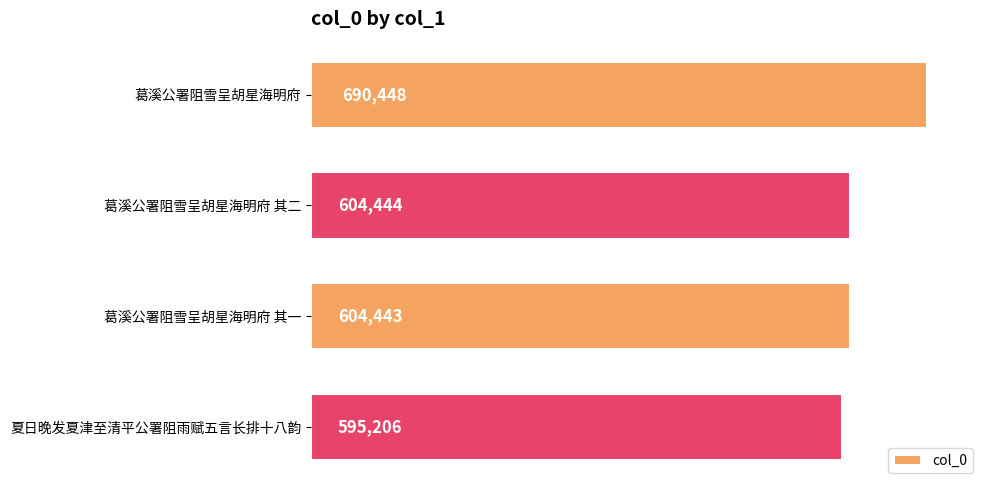

Rank the categories by value from highest to lowest.

葛溪公署阻雪呈胡星海明府, 葛溪公署阻雪呈胡星海明府 其二, 葛溪公署阻雪呈胡星海明府 其一, 夏日晚发夏津至清平公署阻雨赋五言长排十八韵